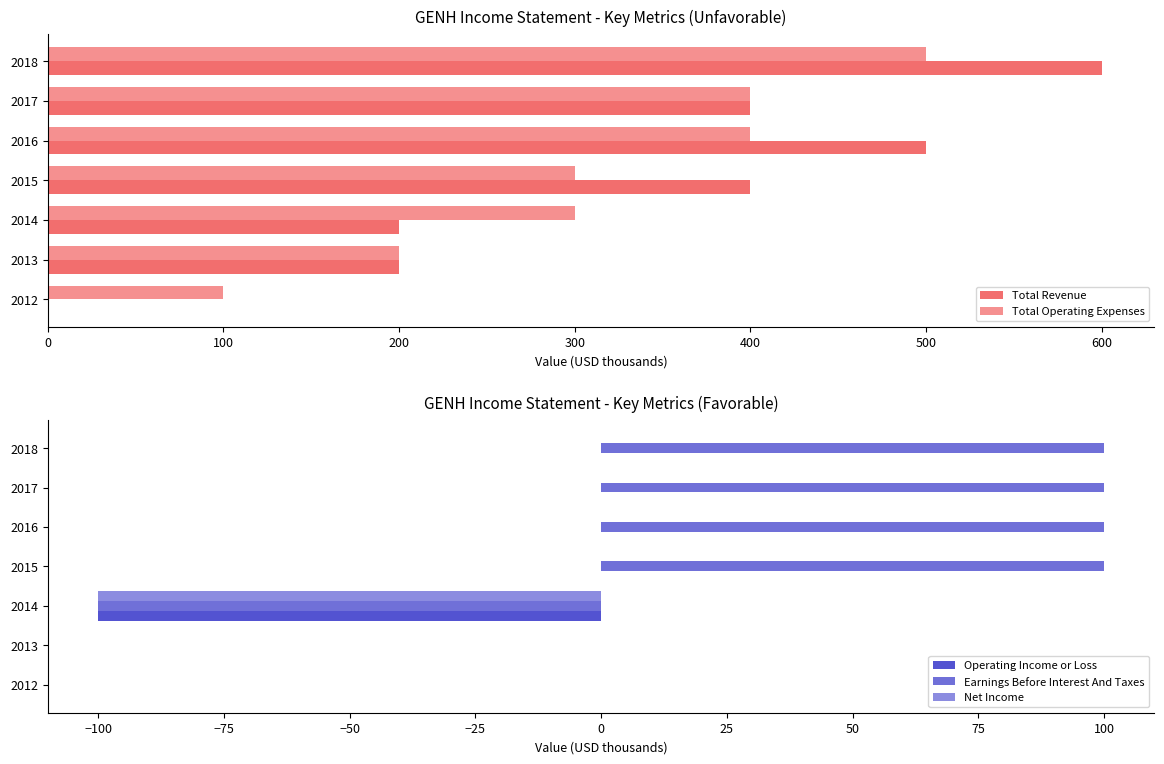

What is the difference between the highest and lowest values at 2013?

200